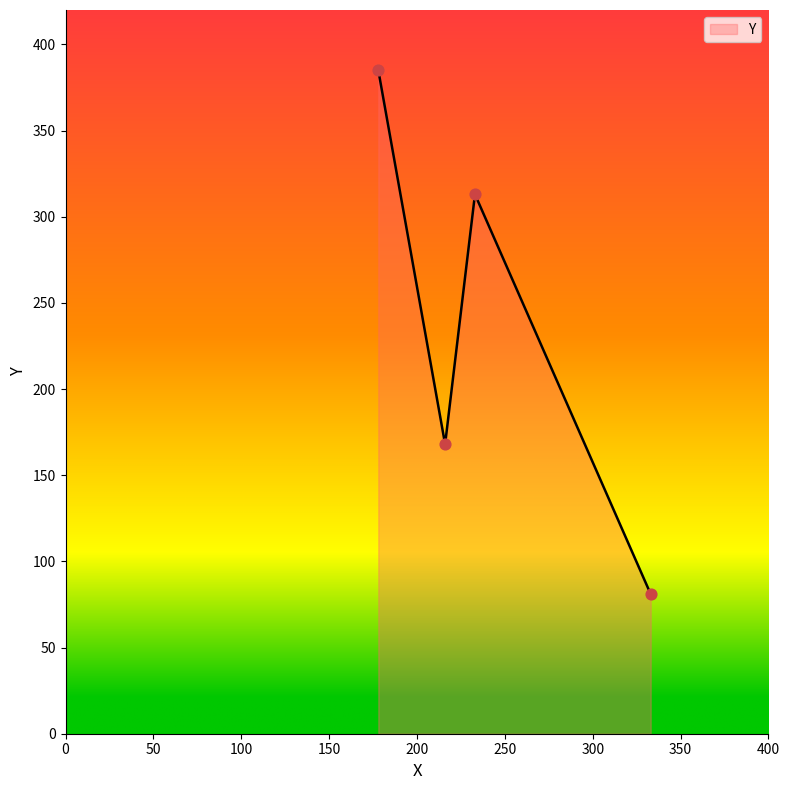

What is the minimum value shown in the chart?

81